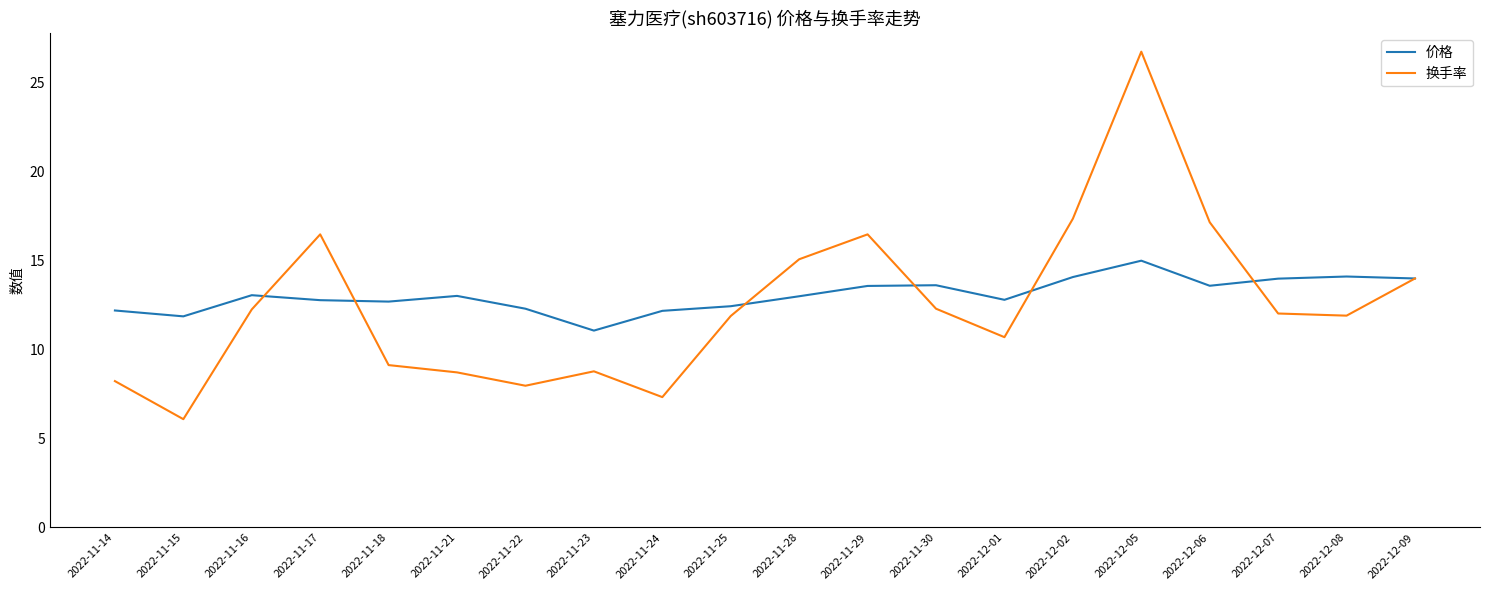

What are all the series names shown in the legend?

价格, 换手率